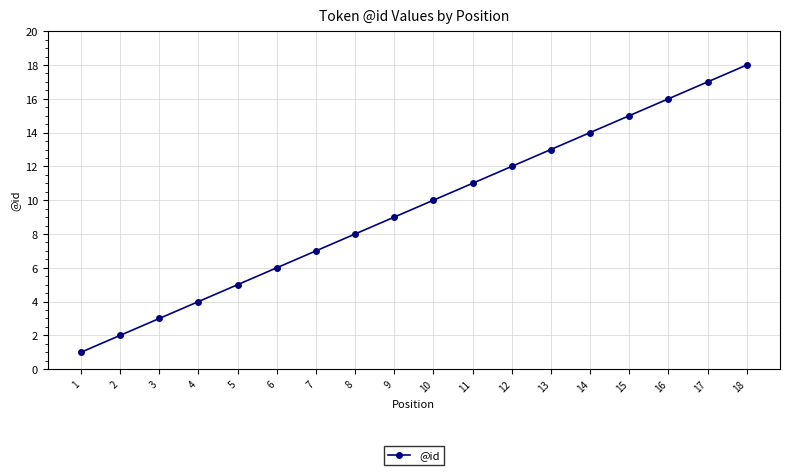

What is the change in value from 12 to 15?

+3